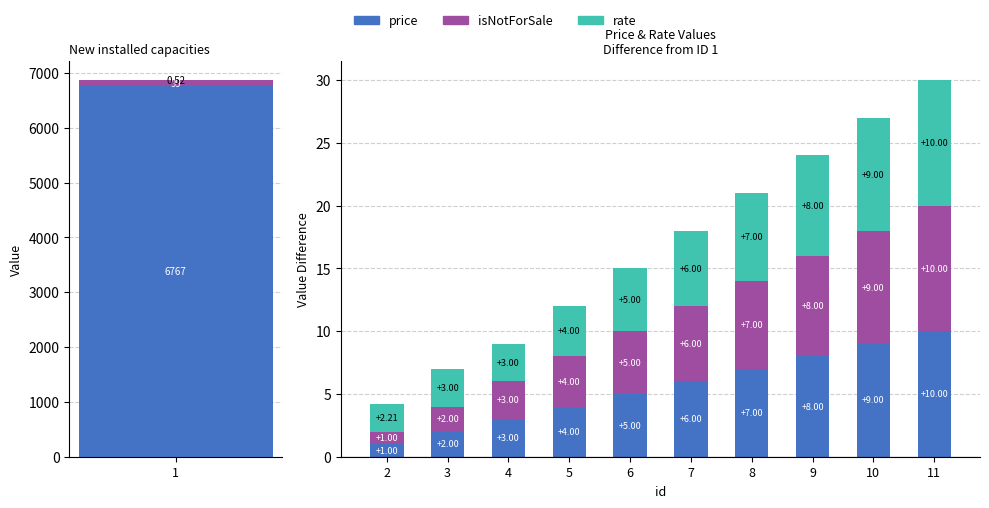

What is the value of the isNotForSale bar at the 1st from the left?

1.0